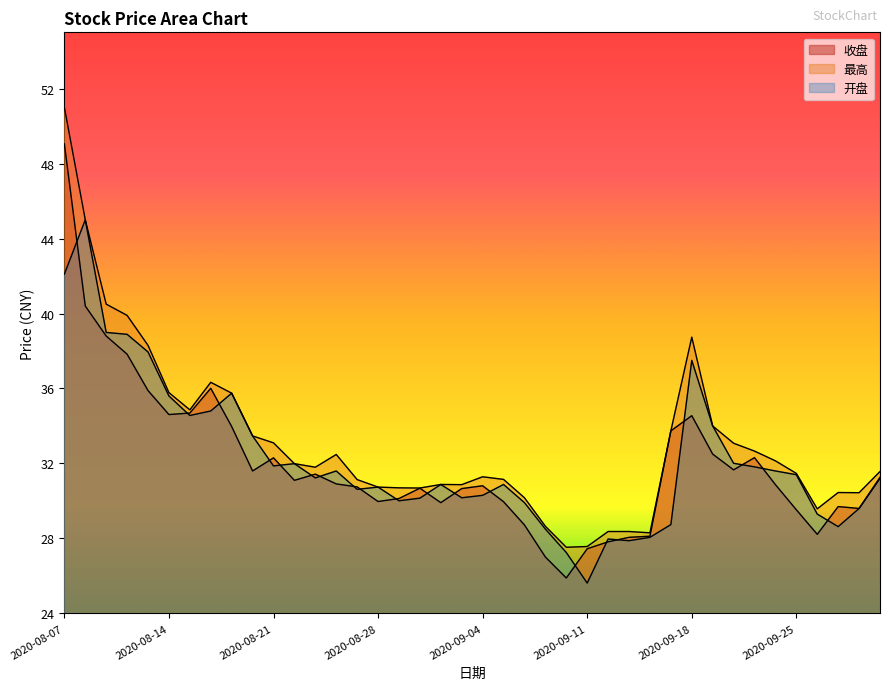

Does the chart have visible grid lines?

No